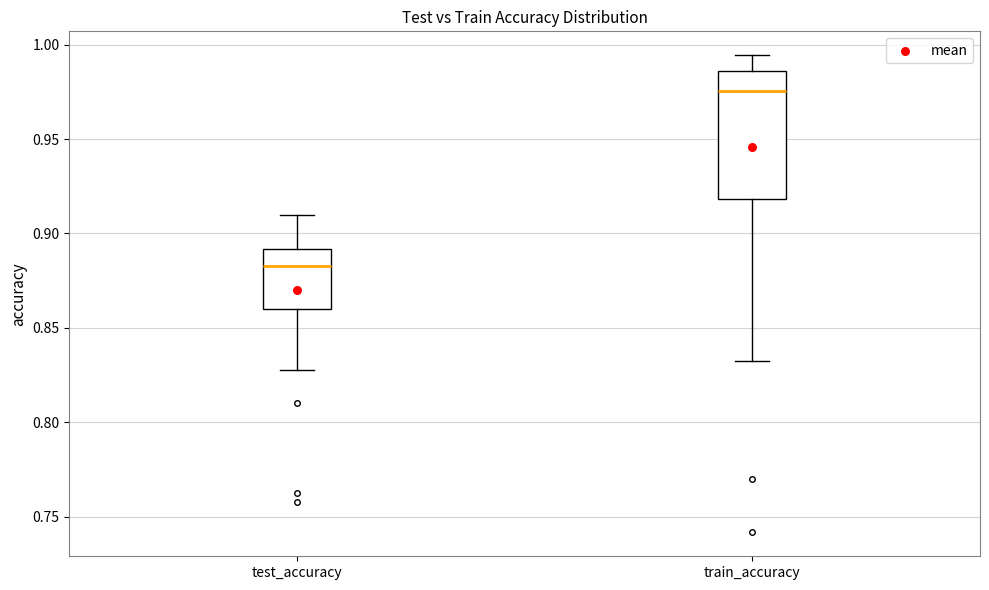

Which box is the tallest, from its lower edge to its upper edge?

train_accuracy